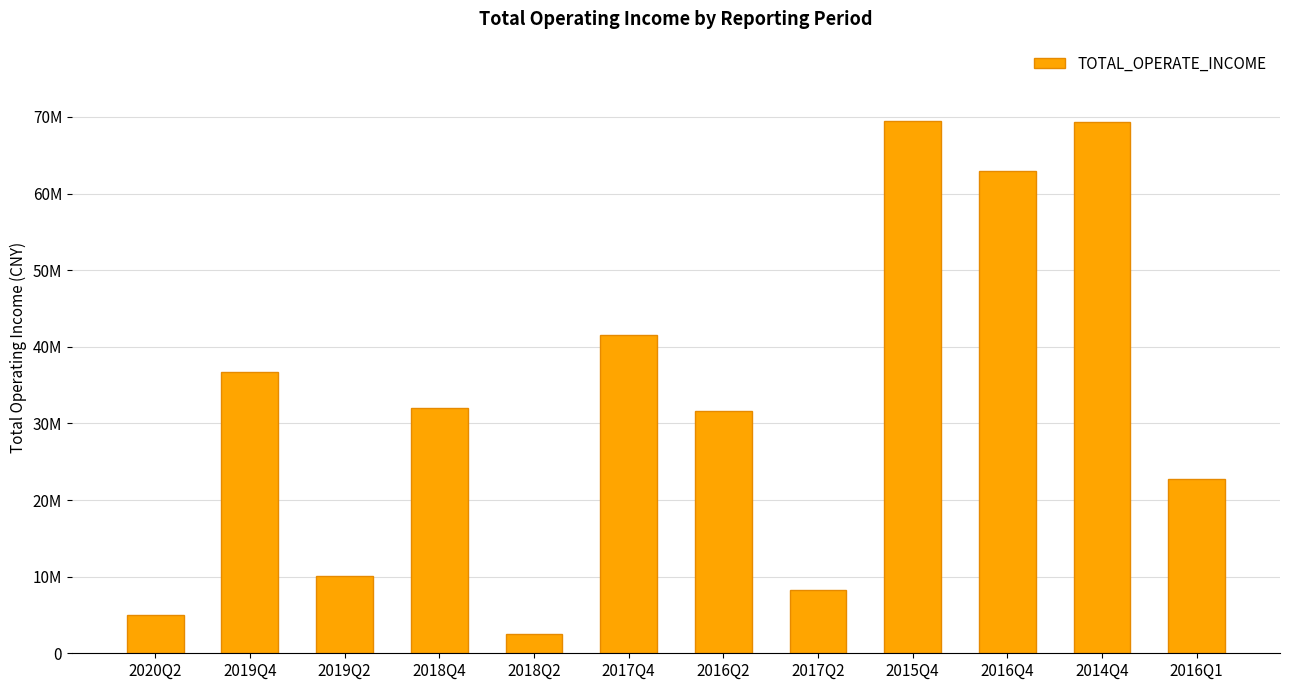

Is it true that the value at 2020Q2 is 1601102.0?

False